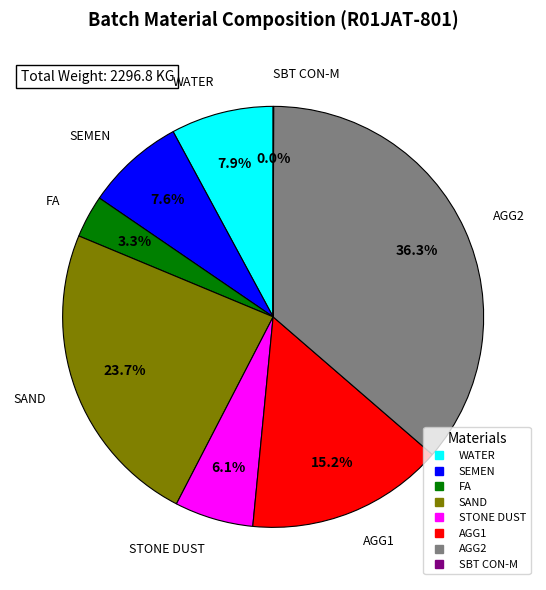

Is there any slice that represents more than half of the pie?

No